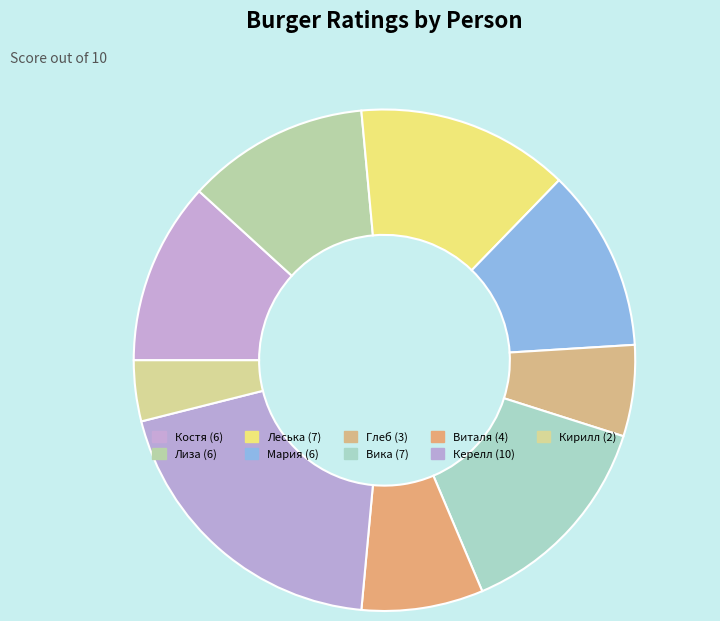

Count the number of slices in the pie.

9